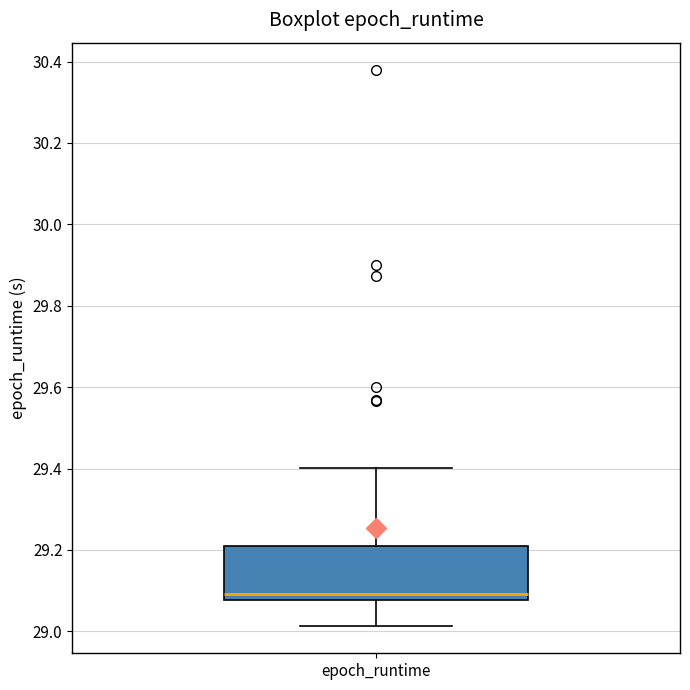

Transcribe this box plot: give where the median line is, the range the box spans, and where the two whiskers end, as read against the y-axis. The values are not printed on the chart, so give them approximately, as read against the axis.

median 29.10, box 29.08 to 29.22, whiskers 29.02 to 29.40